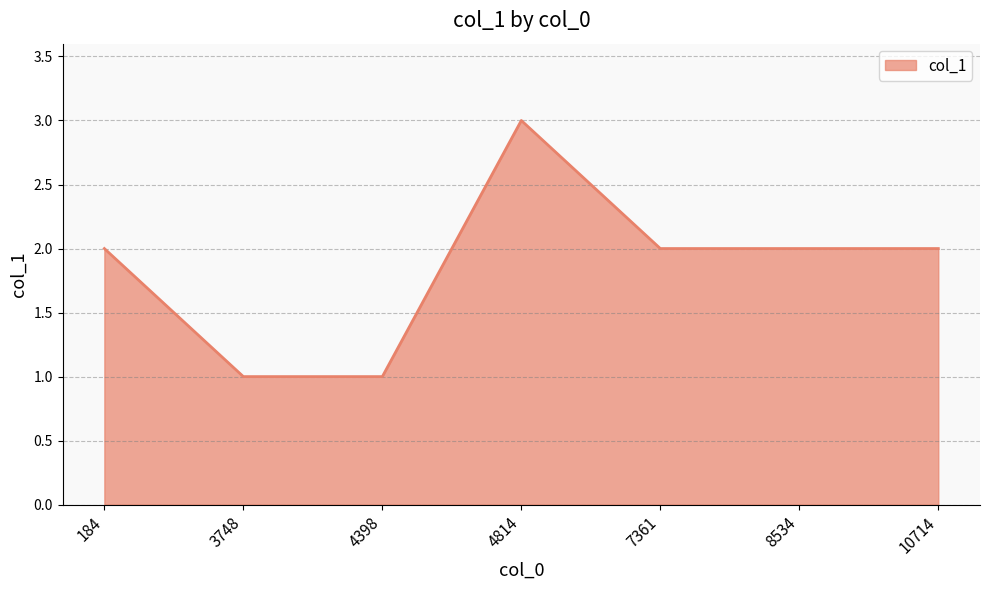

Reading left to right, transcribe all the data shown in this chart.

184=2	3748=1	4398=1	4814=3	7361=2	8534=2	10714=2